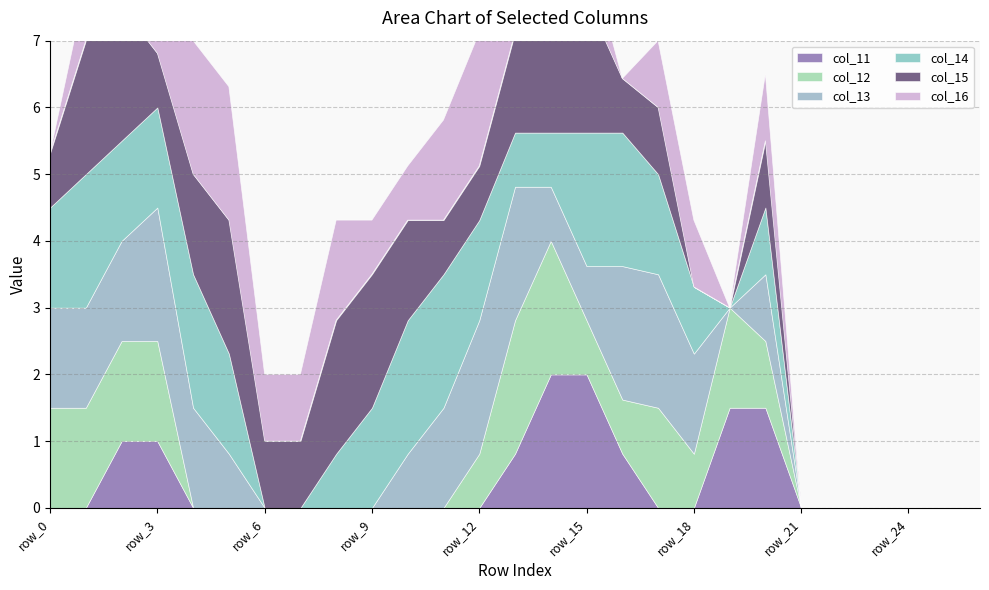

At which category is the sum across all series the highest?

row_2